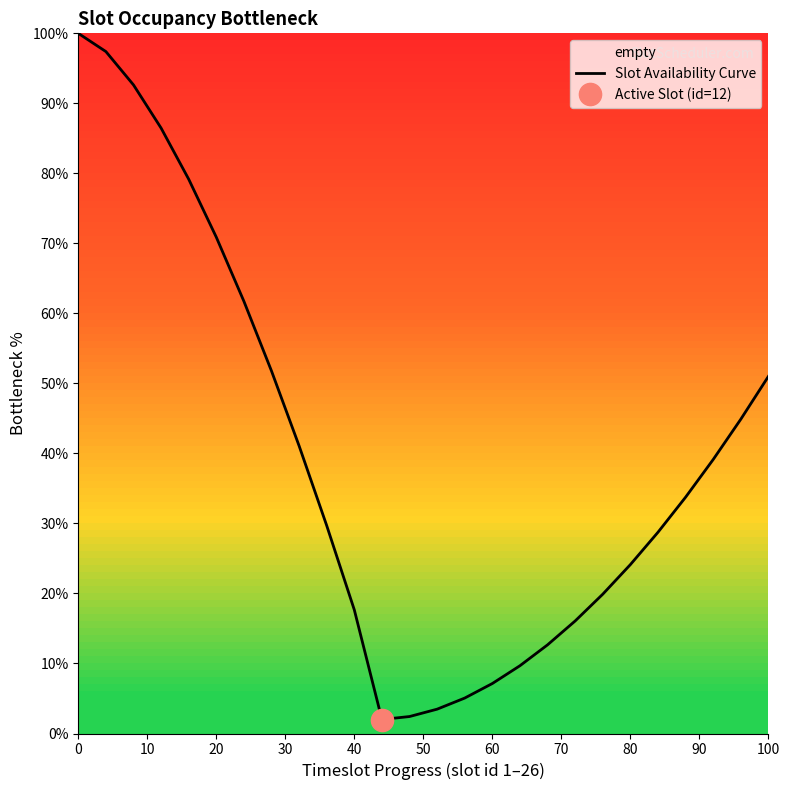

What is the lowest value of the Slot Availability Curve series?

2.0